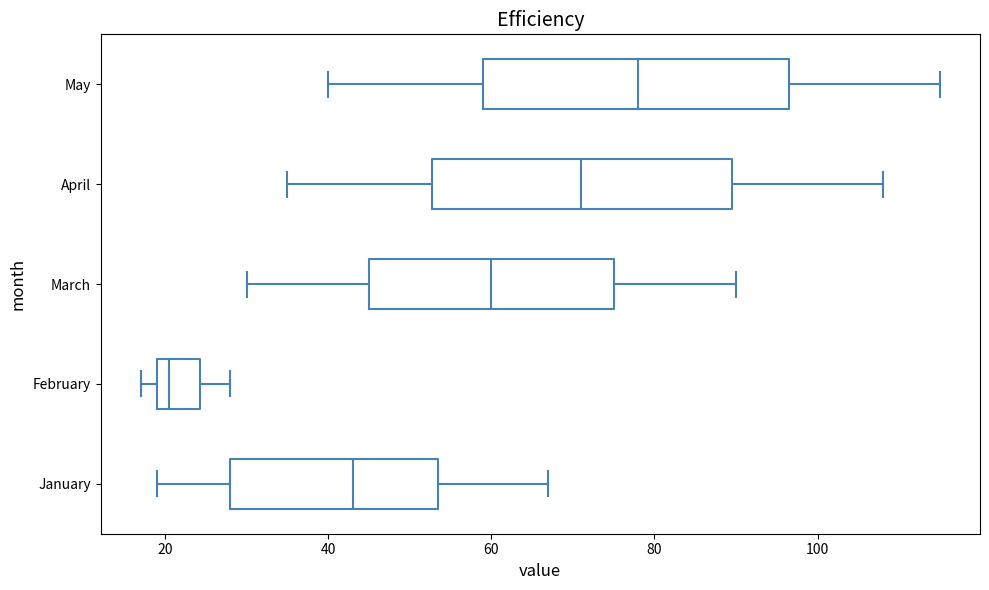

Reading bottom to top, read every box against the x-axis: the position of its median line, the range the box covers, and the ends of its whiskers. The values are not printed on the chart, so give them approximately, as read against the axis.

January: median 44, box 28 to 54, whiskers 20 to 68
February: median 20 (just right of the box's left edge), box 20 to 24, whiskers 18 to 28
March: median 60, box 46 to 76, whiskers 30 to 90
April: median 72, box 52 to 90, whiskers 36 to 108
May: median 78, box 60 to 96, whiskers 40 to 116